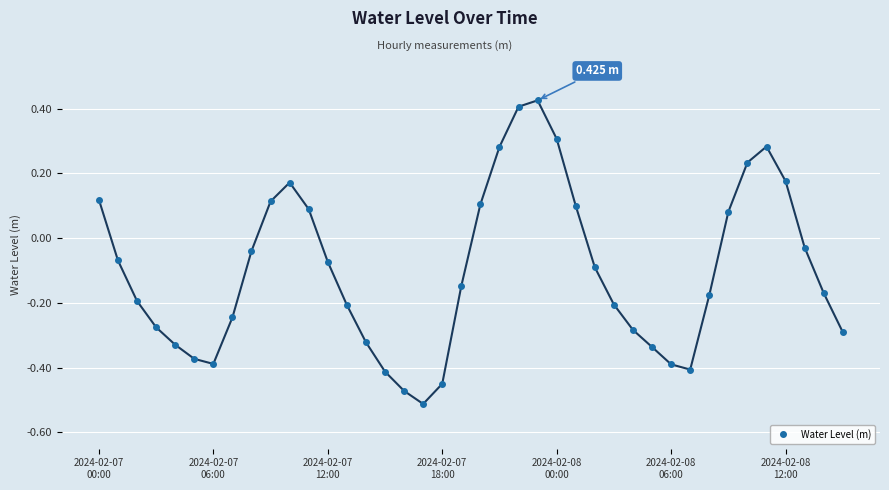

How many interior local peaks (higher than both neighbors) does the data have?

3